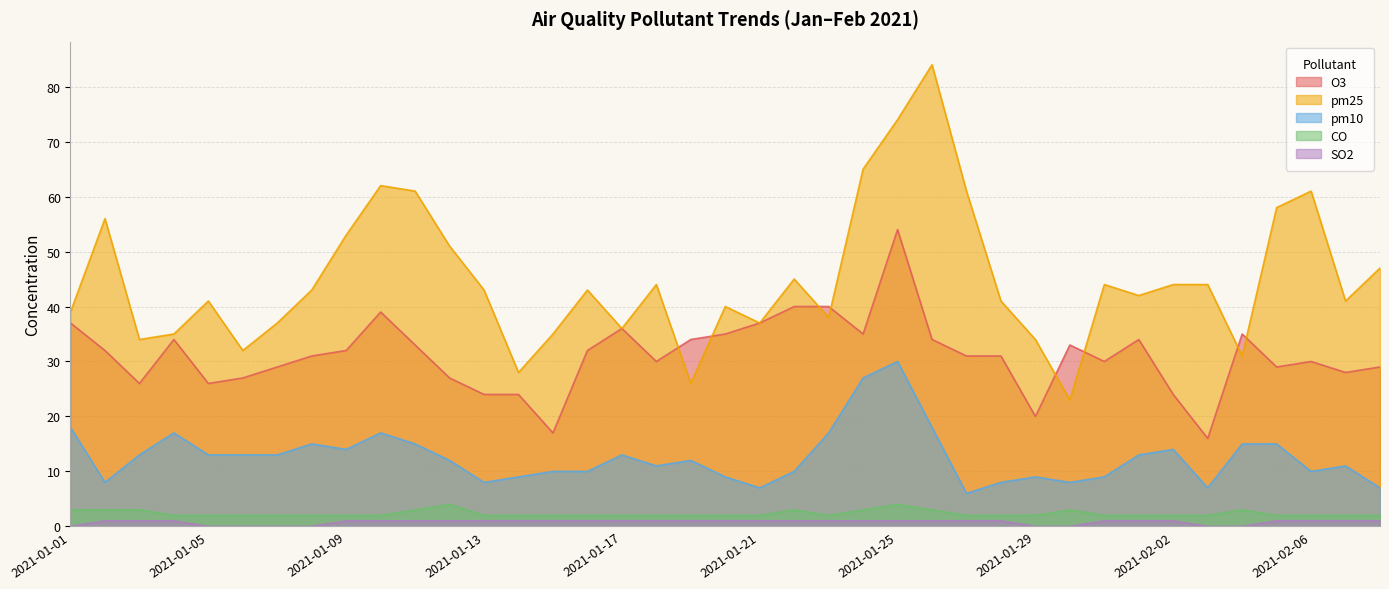

The value of SO2 at 2021-01-11 is 1. True or false?

False